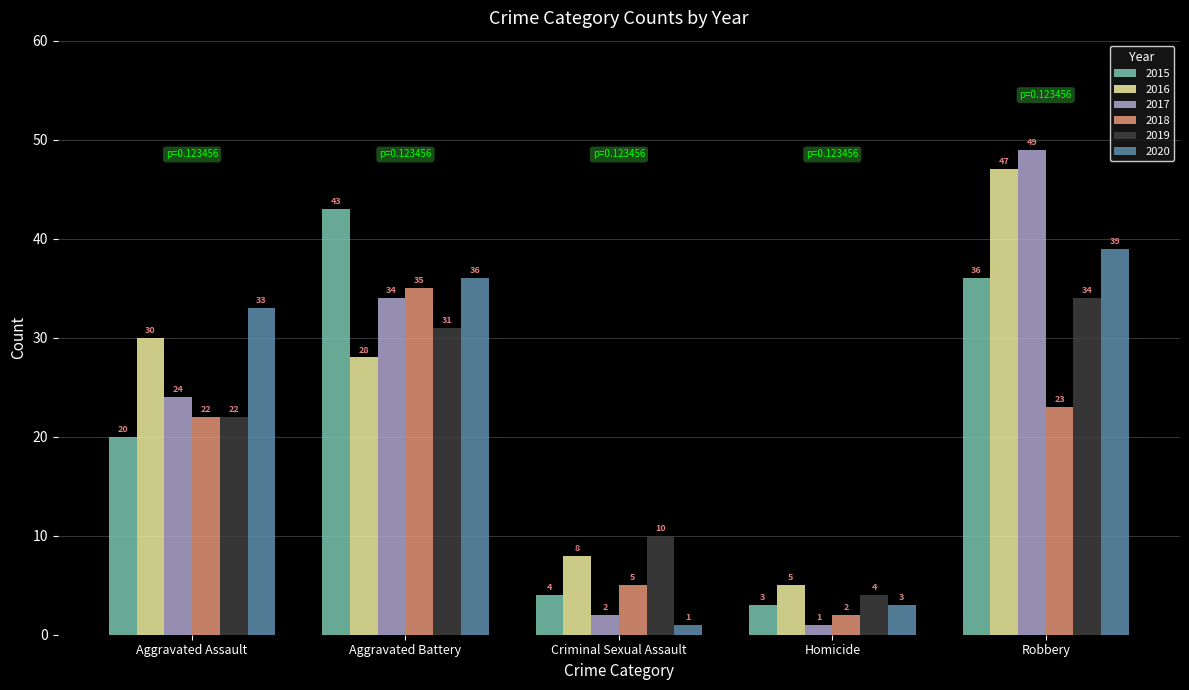

What is the difference between the highest and lowest values at Aggravated Assault?

13